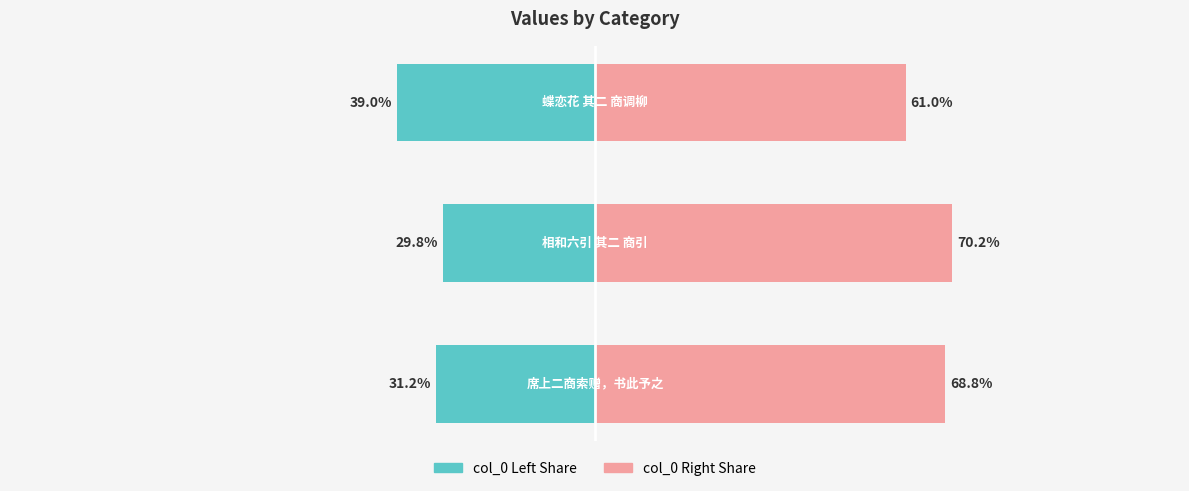

How many bars are there in total?

6